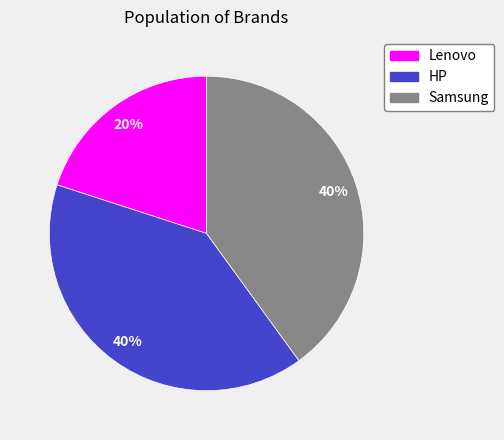

Count the number of slices in the pie.

3